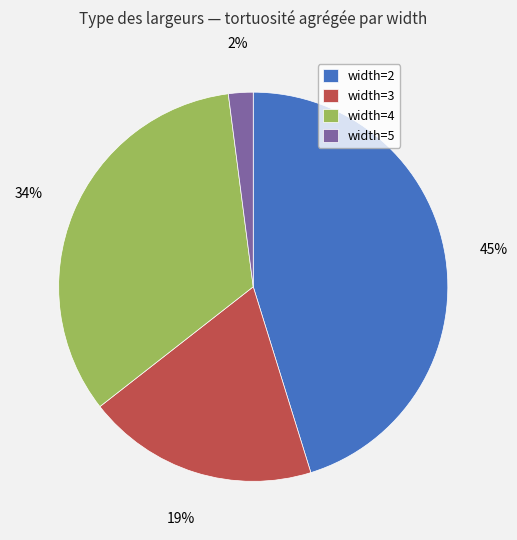

Is the sum of width=3 and width=5 greater than half?

No